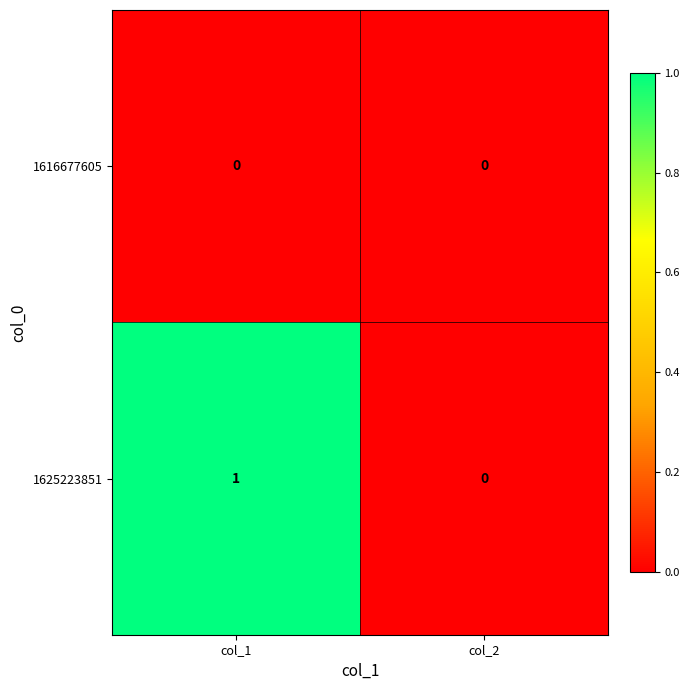

Reading left to right, transcribe all the data shown in this chart.

1616677605: 0	0
1625223851: 1	0